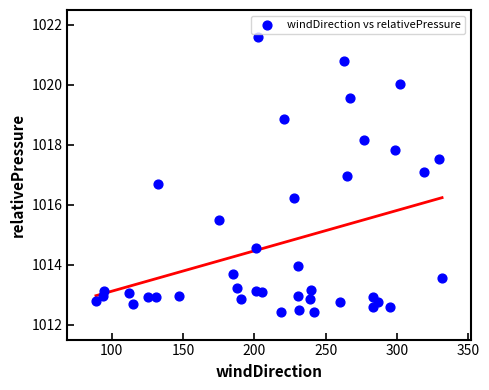

What is the range of Y values (max minus min)?

9.2